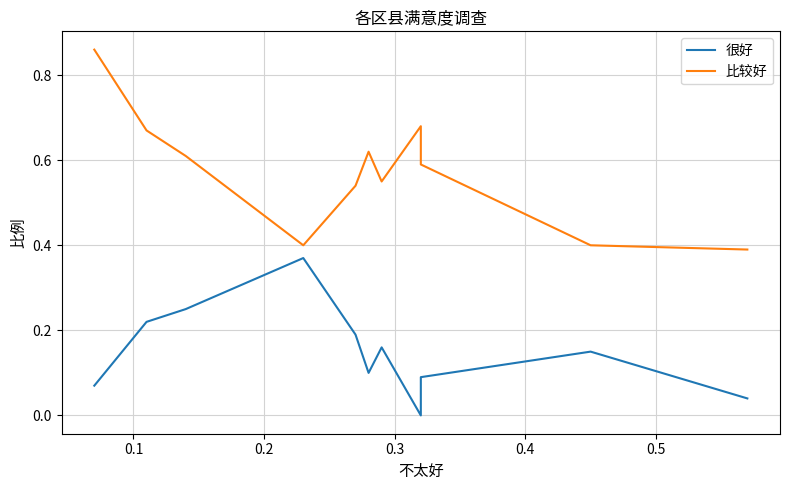

At how many categories does at least one series exceed 0?

11